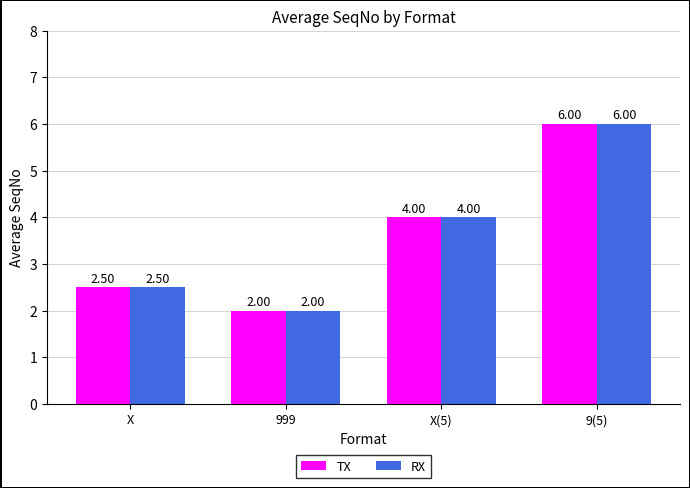

Rank the categories by TX value from highest to lowest.

9(5), X(5), X, 999